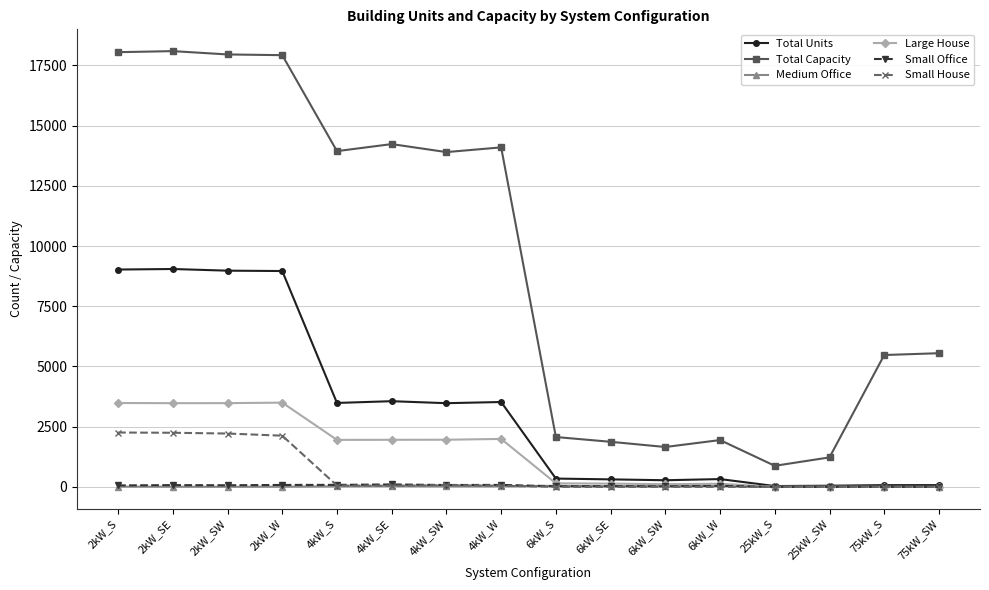

How many lines are shown in the chart?

6